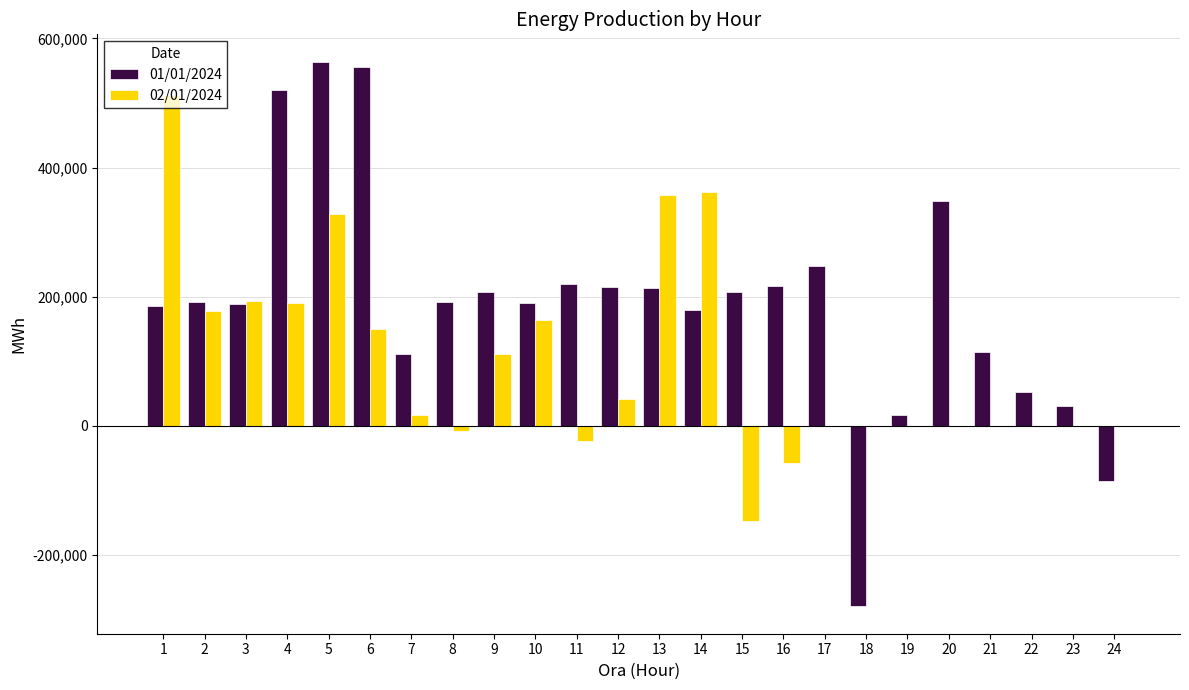

Count the number of data series in this chart.

2